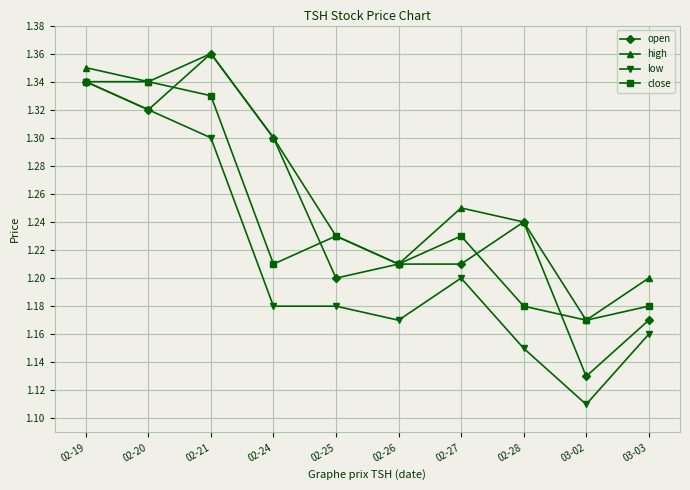

Which series changed the most between 02-20 and 02-24?

low